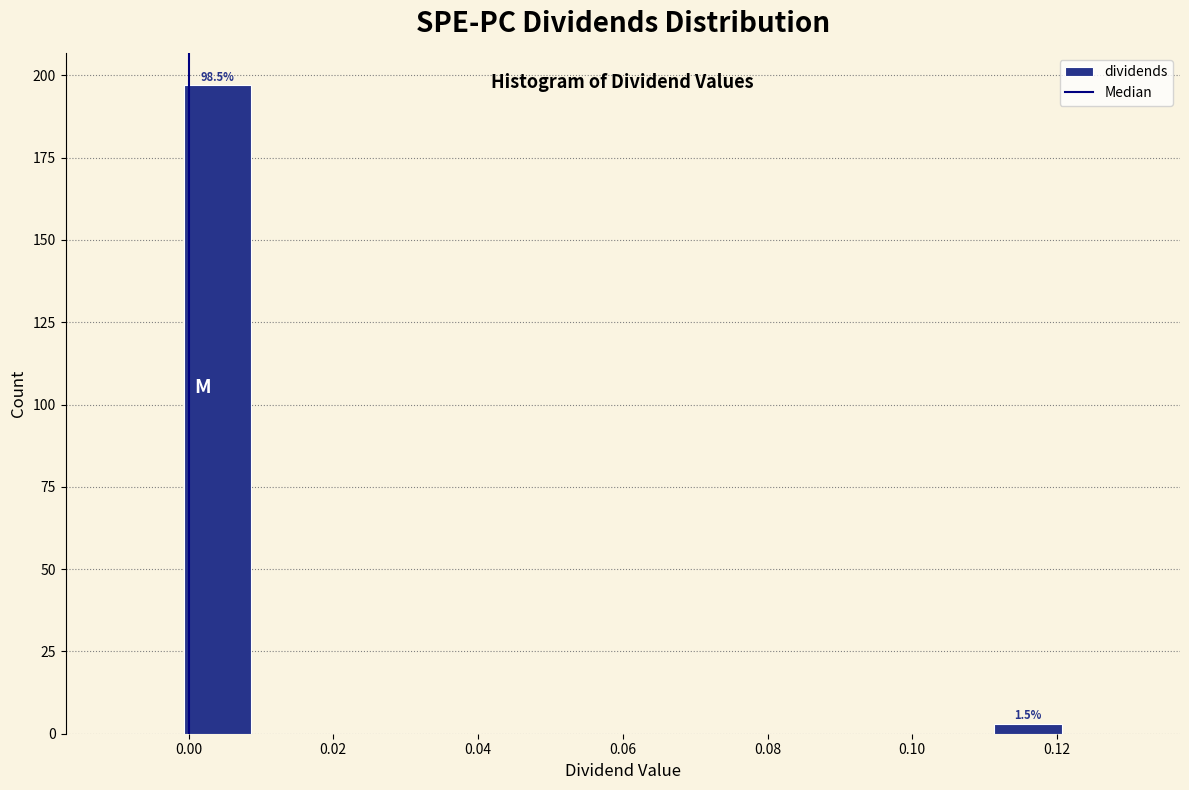

Which range on the x-axis has the tallest bar?

0.000 to 0.008